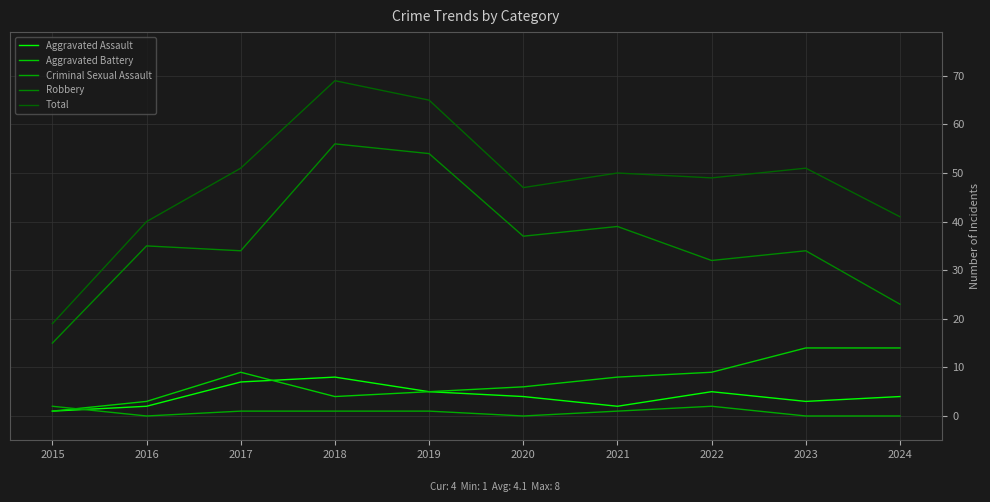

Does the chart display data point markers on the line(s)?

No